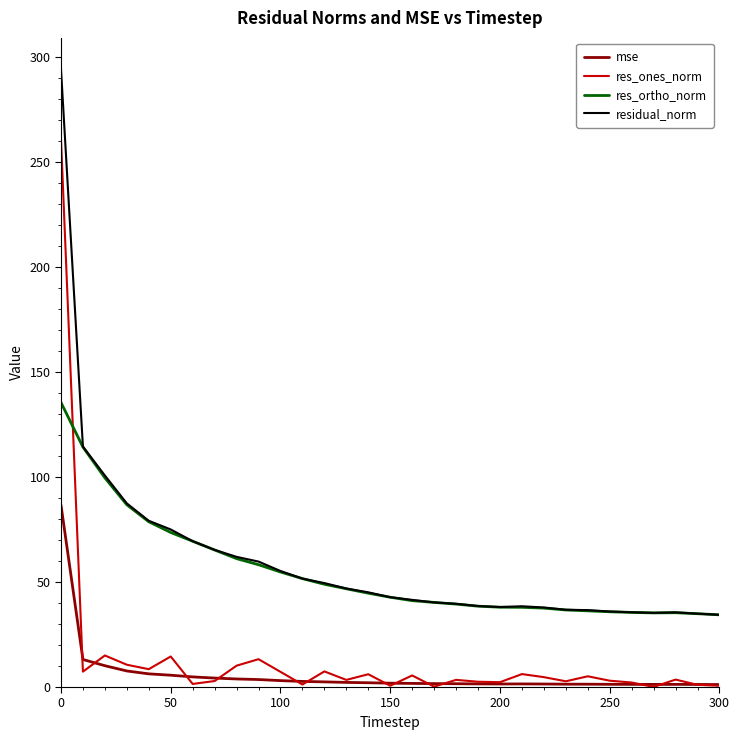

What is the difference between the maximum and minimum values in the res_ortho_norm series?

101.2